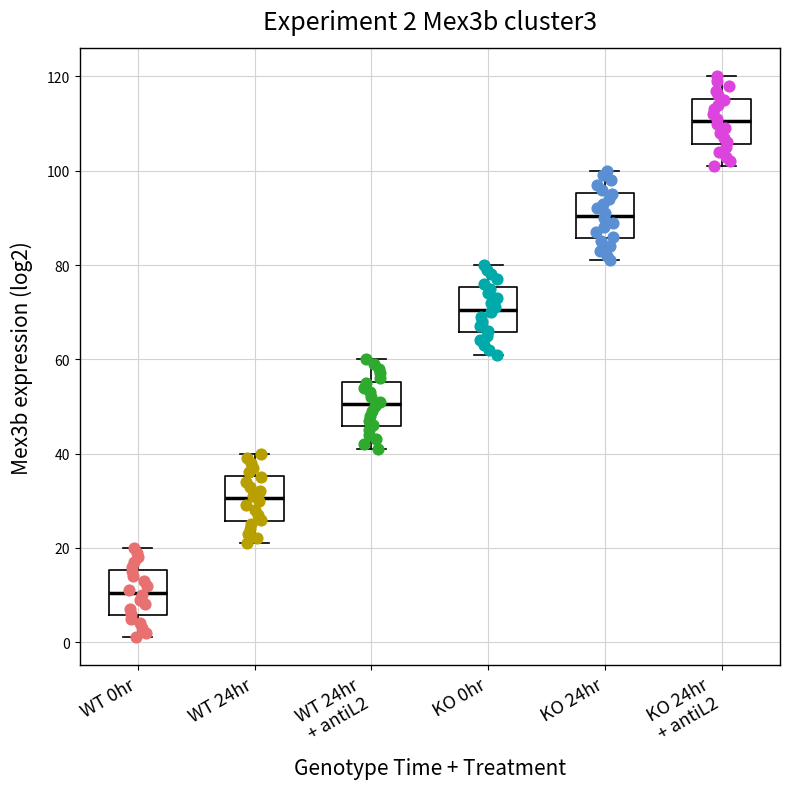

Which box has the lowest median line?

WT 0hr